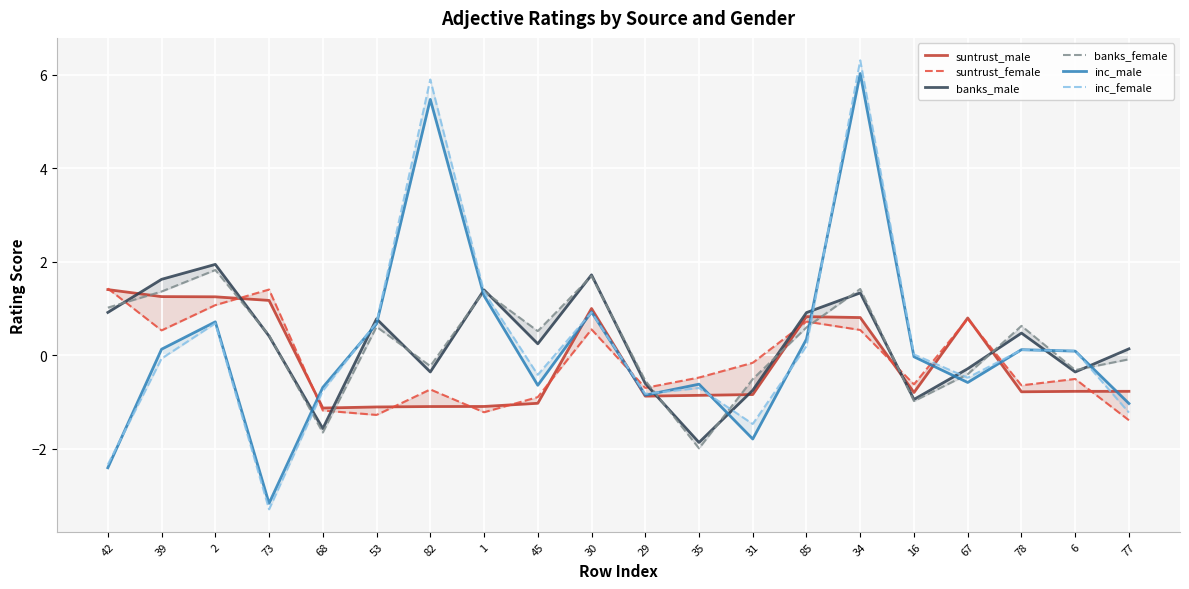

Reading left to right, extract all data points from this chart.

suntrust_male: 42=1.4	39=1.3	2=1.2	73=1.2	68=-1.1	53=-1.1	82=-1.1	1=-1.1	45=-1.0	30=1.0	29=-0.9	35=-0.9	31=-0.8	85=0.8	34=0.8	16=-0.8	67=0.8	78=-0.8	6=-0.8	77=-0.8
suntrust_female: 42=1.4	39=0.5	2=1.1	73=1.4	68=-1.2	53=-1.3	82=-0.7	1=-1.2	45=-0.9	30=0.6	29=-0.7	35=-0.5	31=-0.2	85=0.7	34=0.5	16=-0.6	67=0.8	78=-0.6	6=-0.5	77=-1.4
banks_male: 42=0.9	39=1.6	2=1.9	73=0.4	68=-1.6	53=0.8	82=-0.4	1=1.4	45=0.2	30=1.7	29=-0.6	35=-1.9	31=-0.8	85=0.9	34=1.3	16=-0.9	67=-0.3	78=0.5	6=-0.4	77=0.1
banks_female: 42=1.0	39=1.4	2=1.8	73=0.4	68=-1.7	53=0.6	82=-0.2	1=1.4	45=0.5	30=1.7	29=-0.5	35=-2.0	31=-0.5	85=0.6	34=1.4	16=-1.0	67=-0.4	78=0.6	6=-0.3	77=-0.1
inc_male: 42=-2.4	39=0.1	2=0.7	73=-3.2	68=-0.7	53=0.7	82=5.5	1=1.3	45=-0.6	30=0.9	29=-0.9	35=-0.6	31=-1.8	85=0.3	34=6.0	16=-0.0	67=-0.6	78=0.1	6=0.1	77=-1.0
inc_female: 42=-2.3	39=-0.1	2=0.7	73=-3.3	68=-0.8	53=0.7	82=5.9	1=1.4	45=-0.4	30=0.9	29=-0.8	35=-0.7	31=-1.5	85=0.2	34=6.3	16=0.0	67=-0.5	78=0.1	6=0.1	77=-1.2